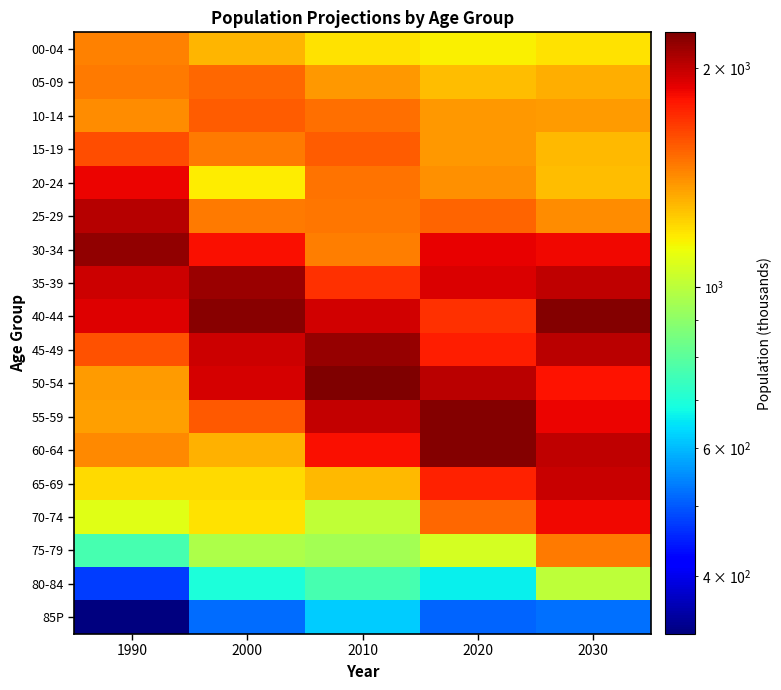

Between 2000 and 2030, which is larger?

2000